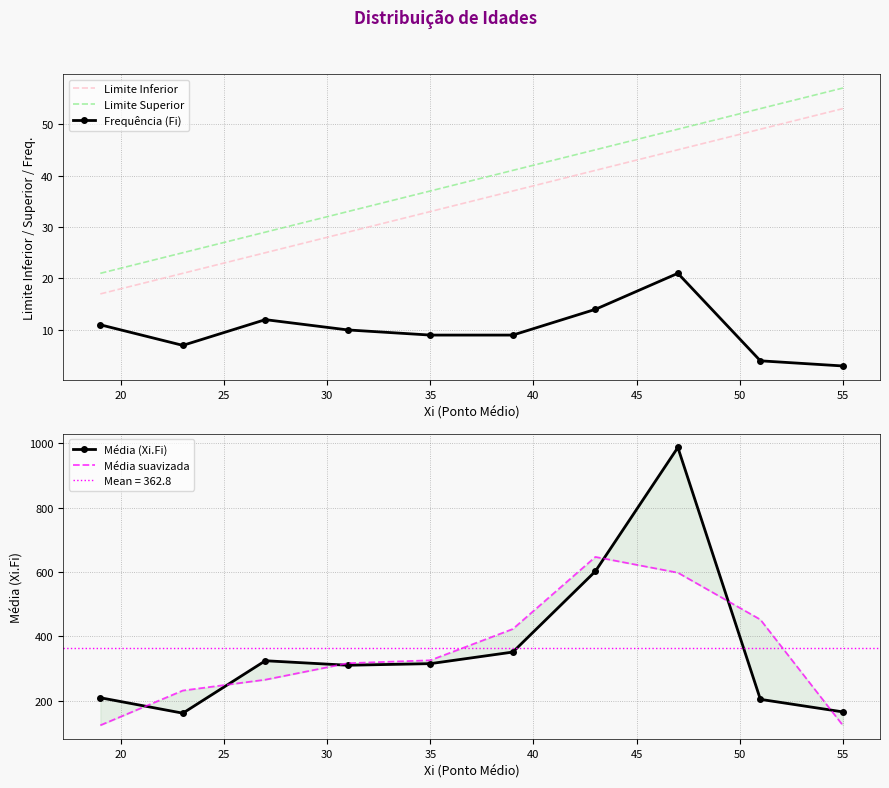

True or false: Frequência (Fi) and Limite Inferior intersect in this chart.

False